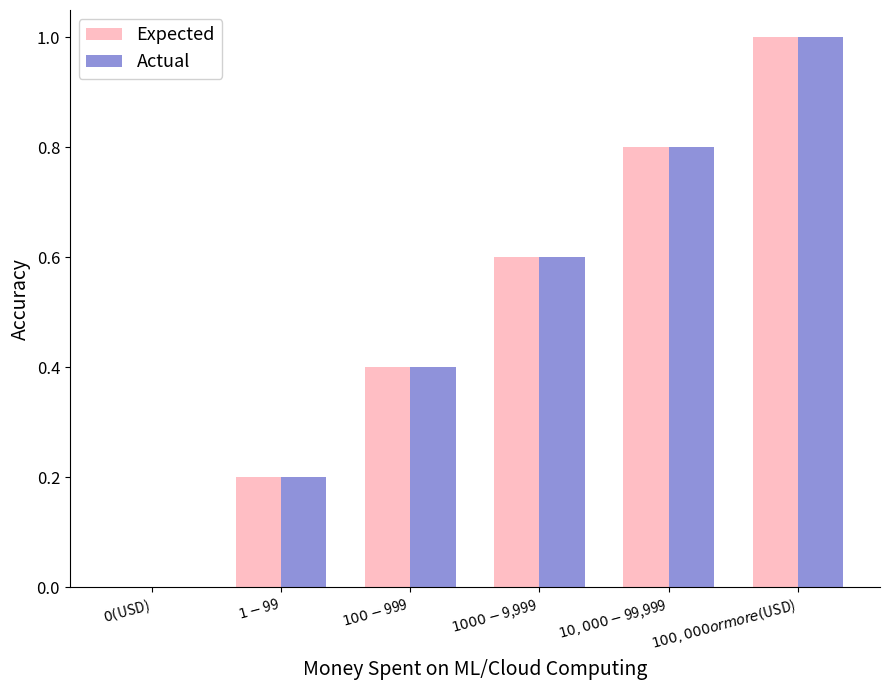

Read the Expected value at $100,000 or more ($USD).

1.0